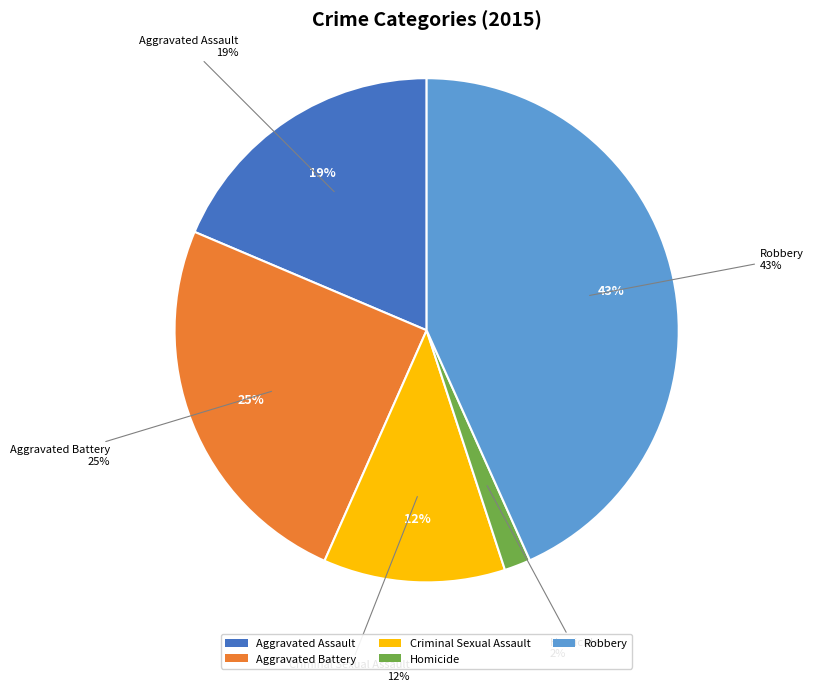

Which has a higher value, Homicide or Criminal Sexual Assault?

Criminal Sexual Assault